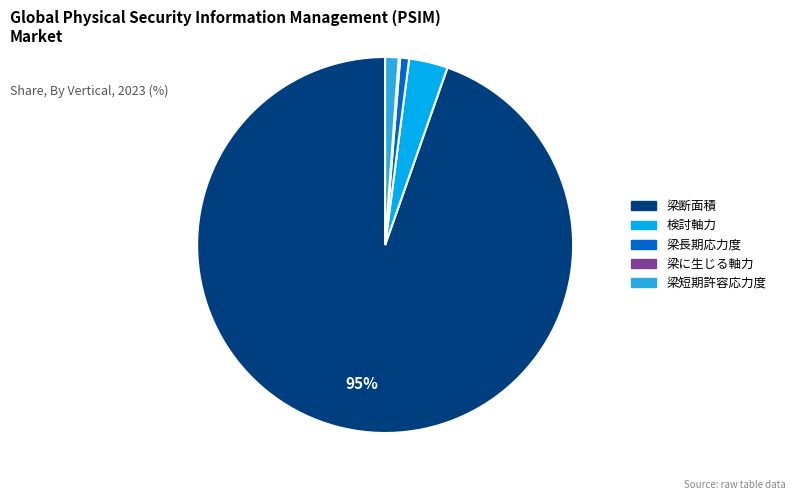

What is the largest slice in the pie chart?

梁断面積